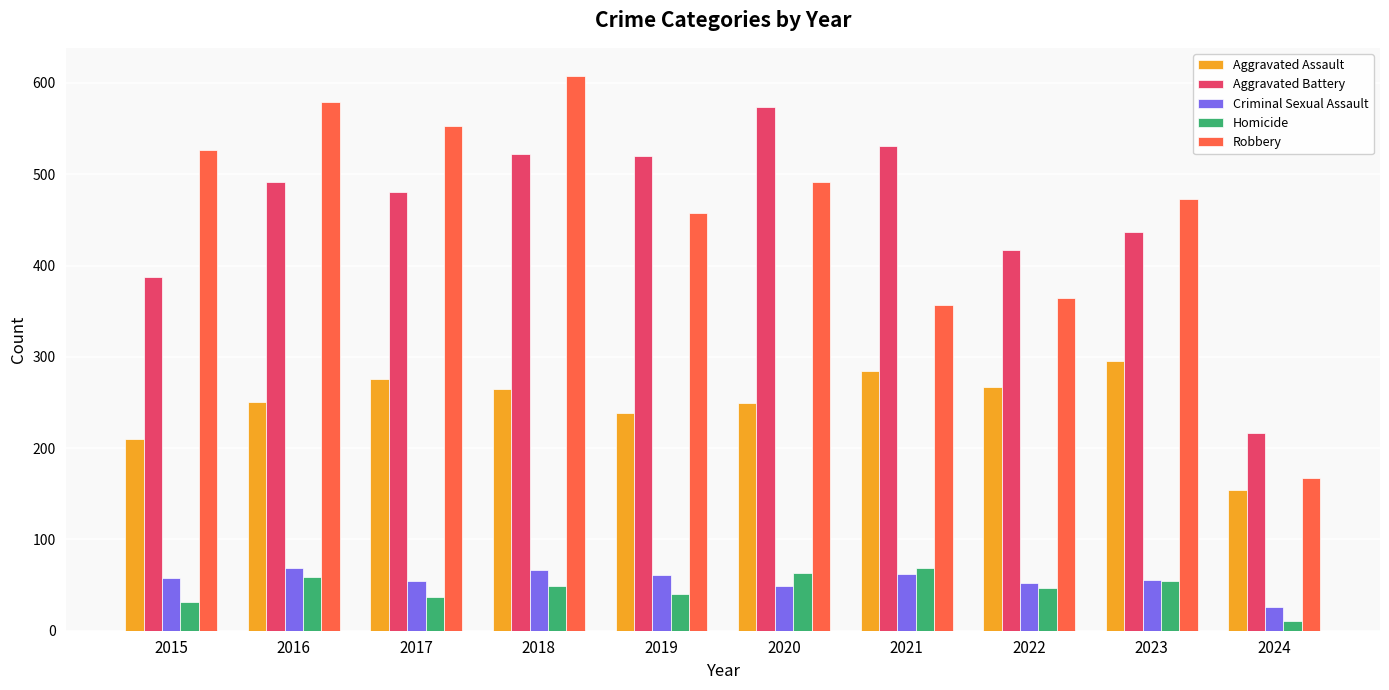

What is the spread (max minus min) of values at 2023?

418